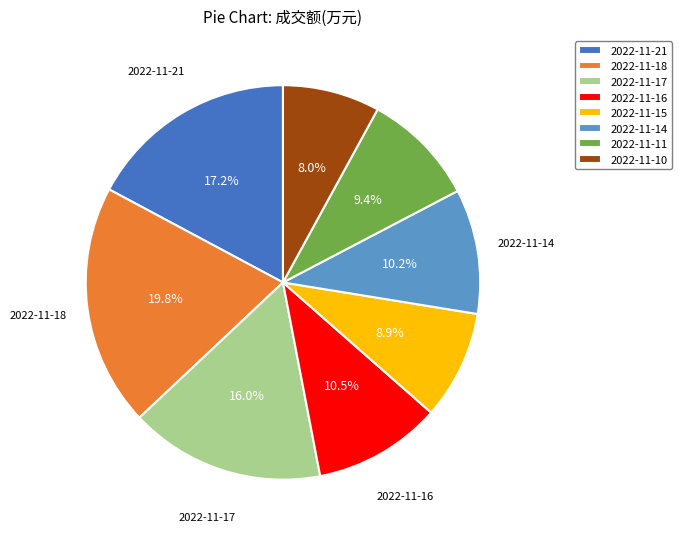

What percentage is NOT represented by 2022-11-21?

82.8%